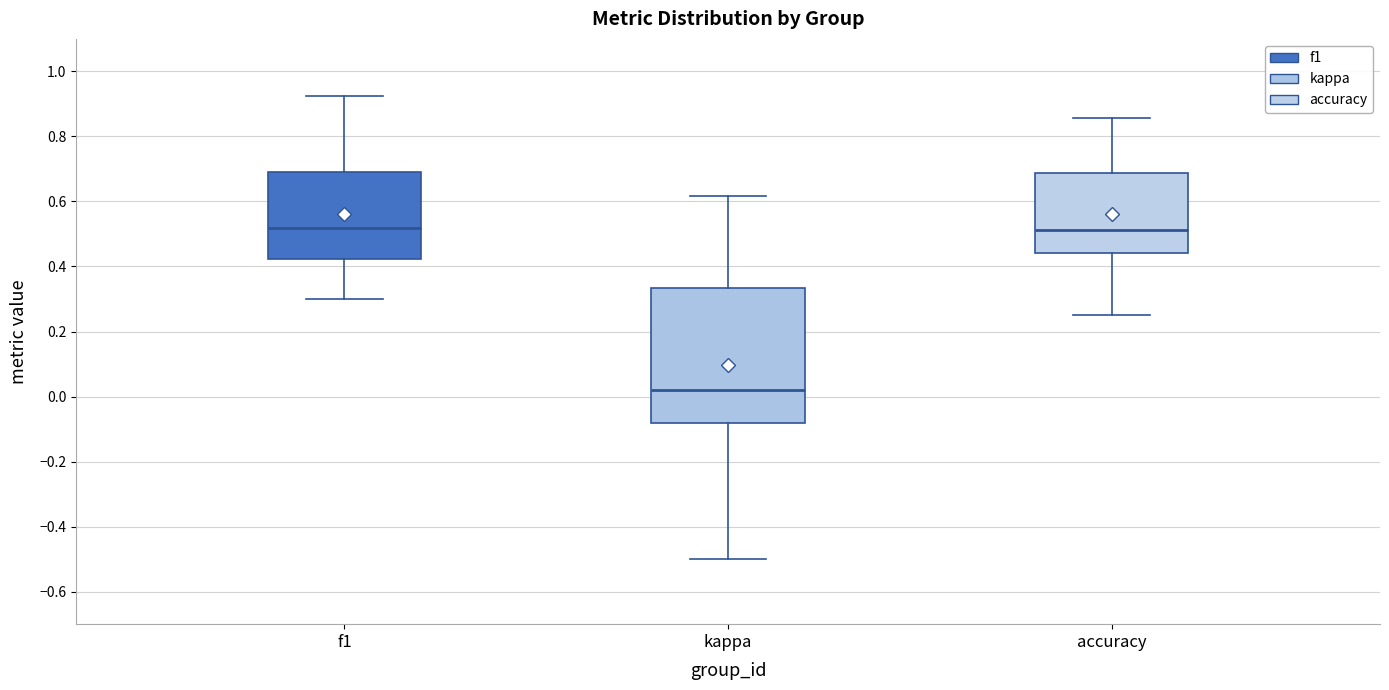

Reading left to right, read every box against the y-axis: the position of its median line, the range the box covers, and the ends of its whiskers. The values are not printed on the chart, so give them approximately, as read against the axis.

f1: median 0.52, box 0.42 to 0.70, whiskers 0.30 to 0.92
kappa: median 0.02, box -0.08 to 0.34, whiskers -0.50 to 0.62
accuracy: median 0.52, box 0.44 to 0.68, whiskers 0.26 to 0.86